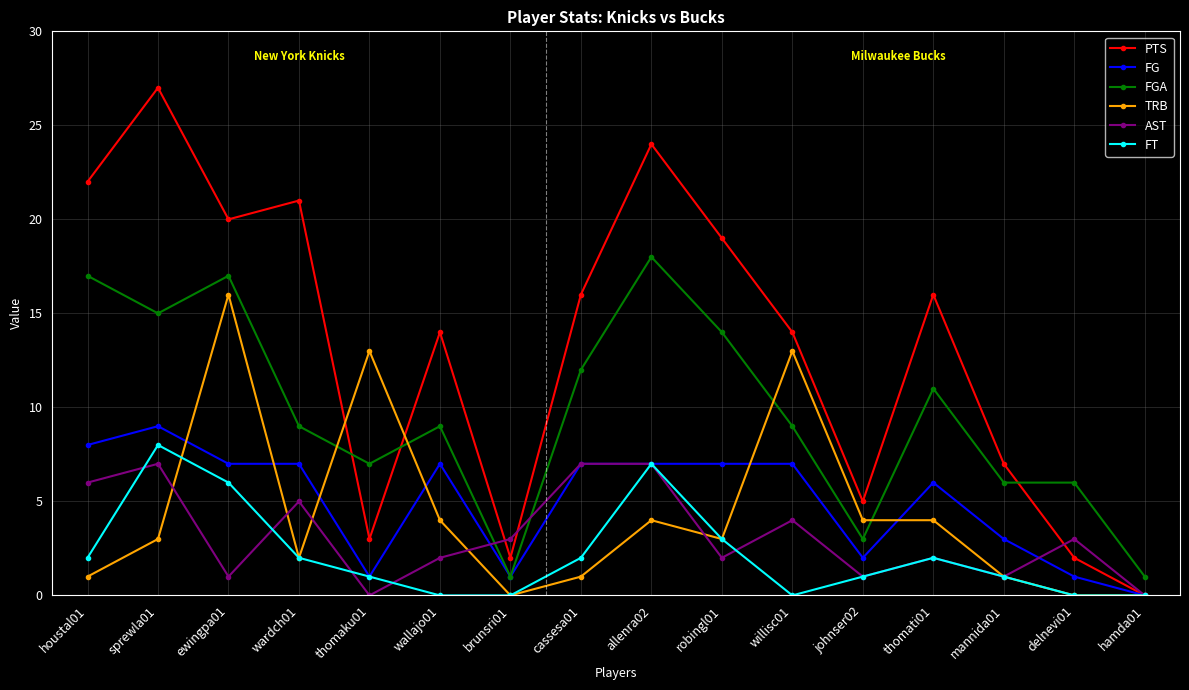

How many categories are shown in the chart?

16